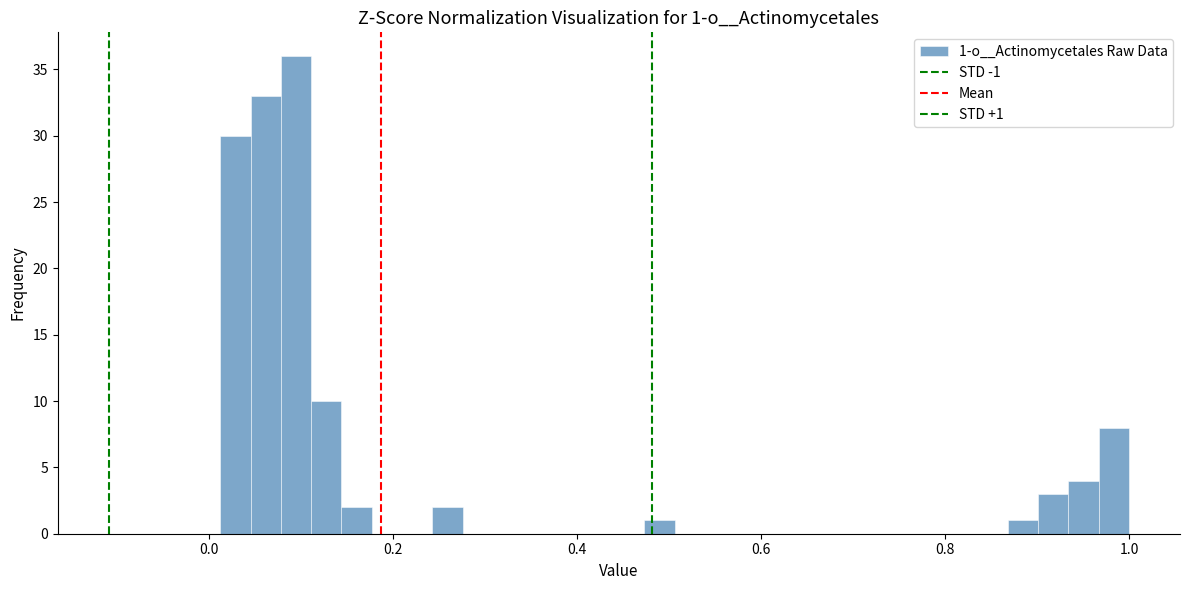

Around what value on the x-axis is the tallest bar? Give the approximate position of its centre, as read against the axis.

0.10